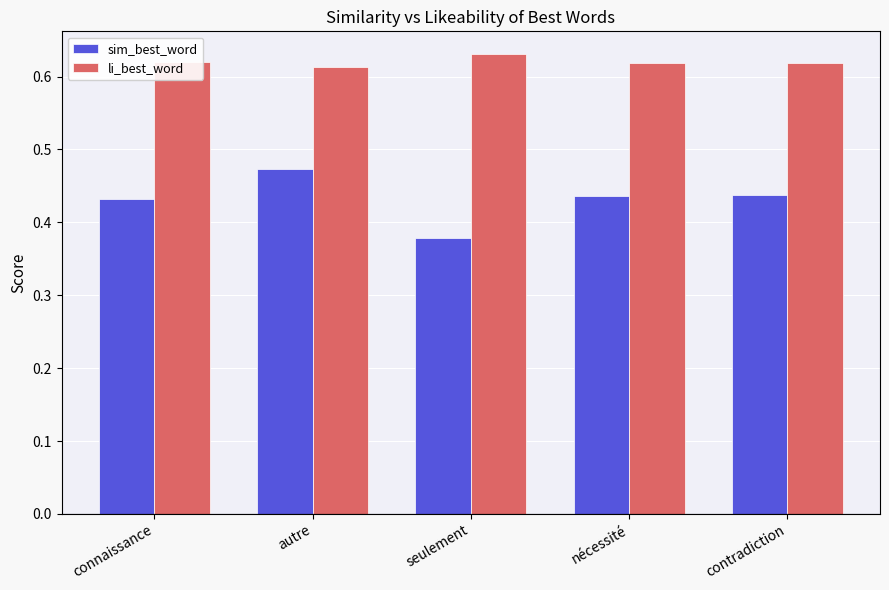

What is the label of the 2nd bar from the left?

autre